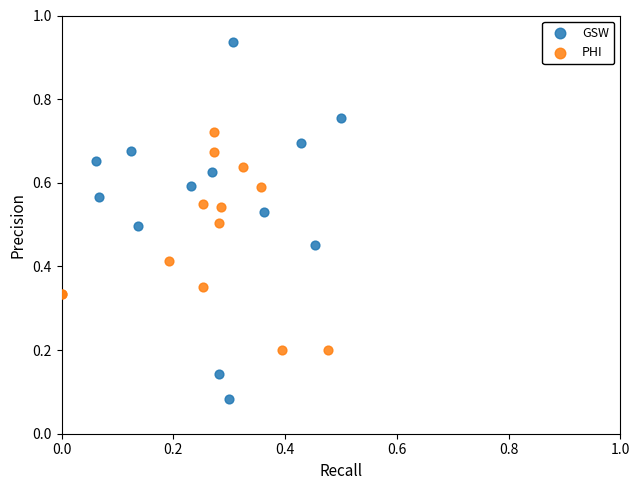

Which series reaches the maximum Y coordinate?

GSW